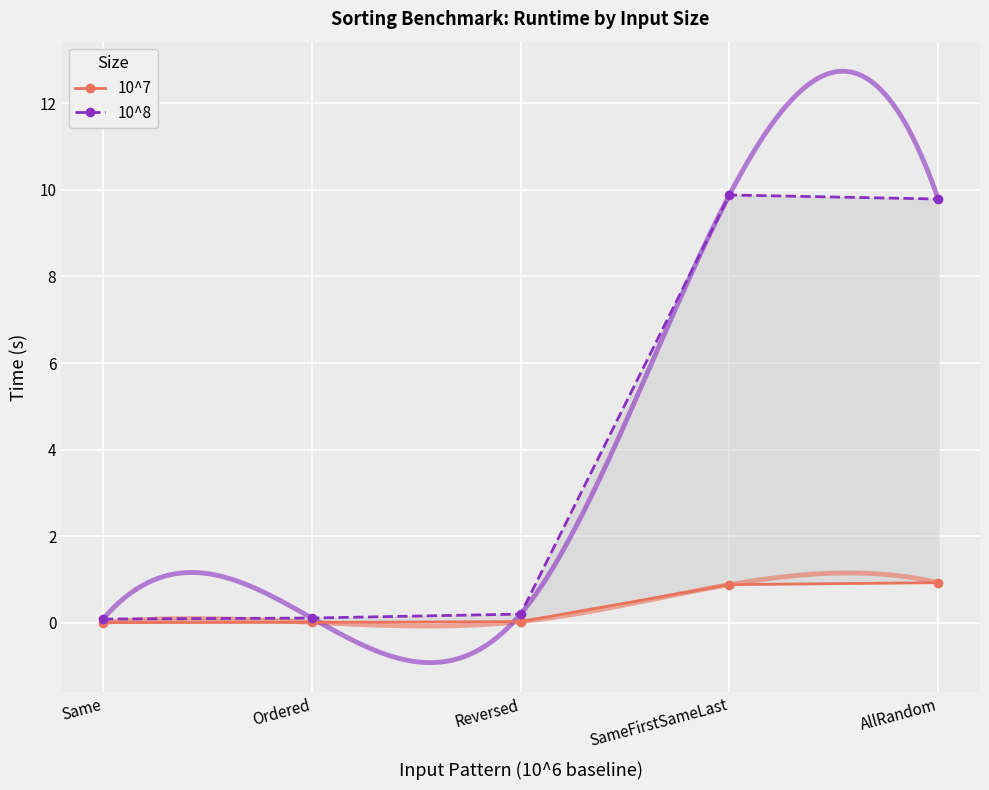

Which category has the lowest value across all series?

Same